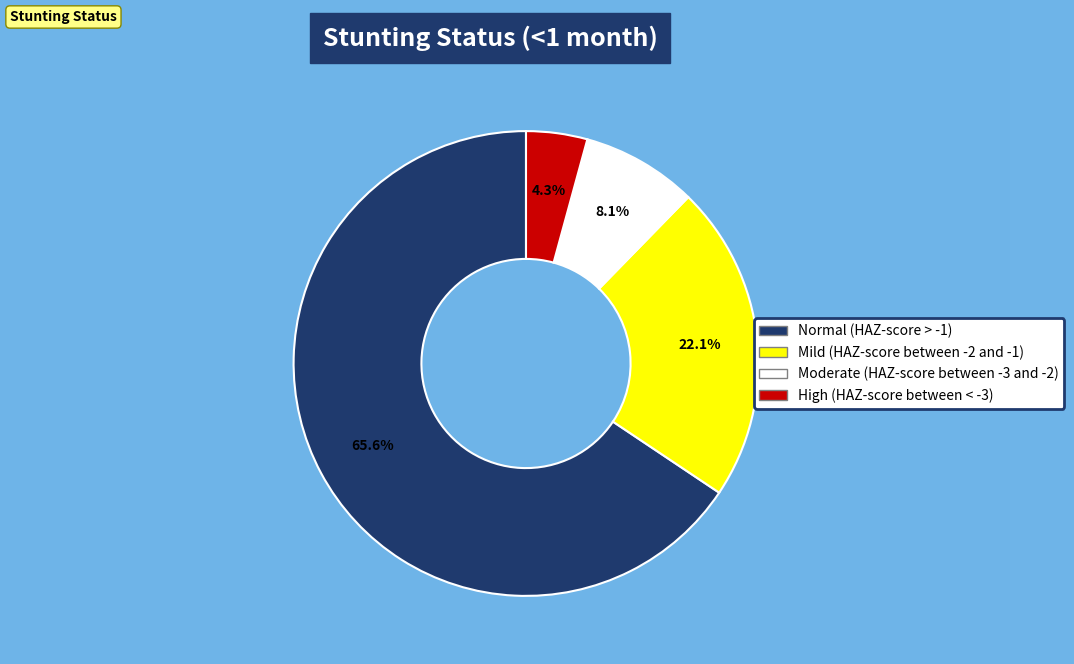

To the nearest percent, what portion does Normal (HAZ-score > -1) represent?

66%